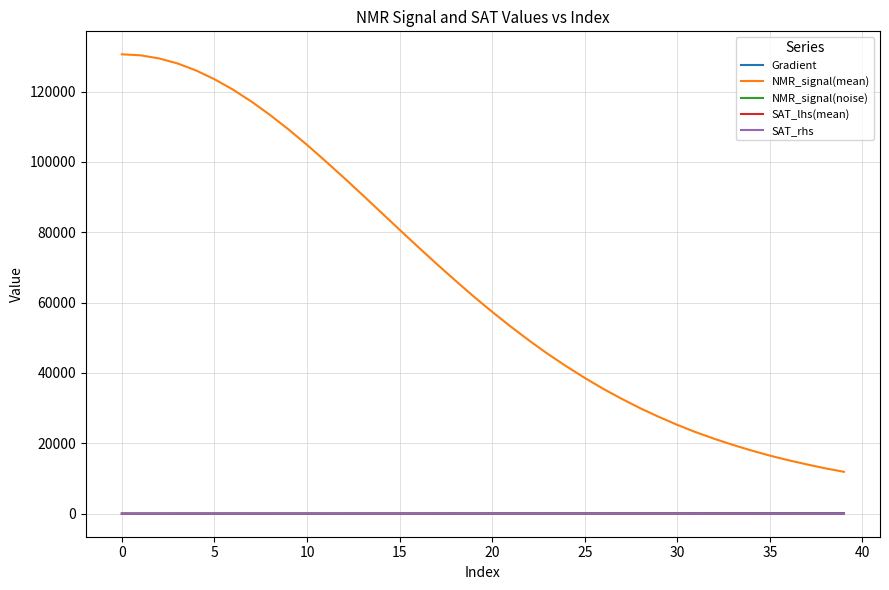

What is the minimum value shown in the chart?

-21.0